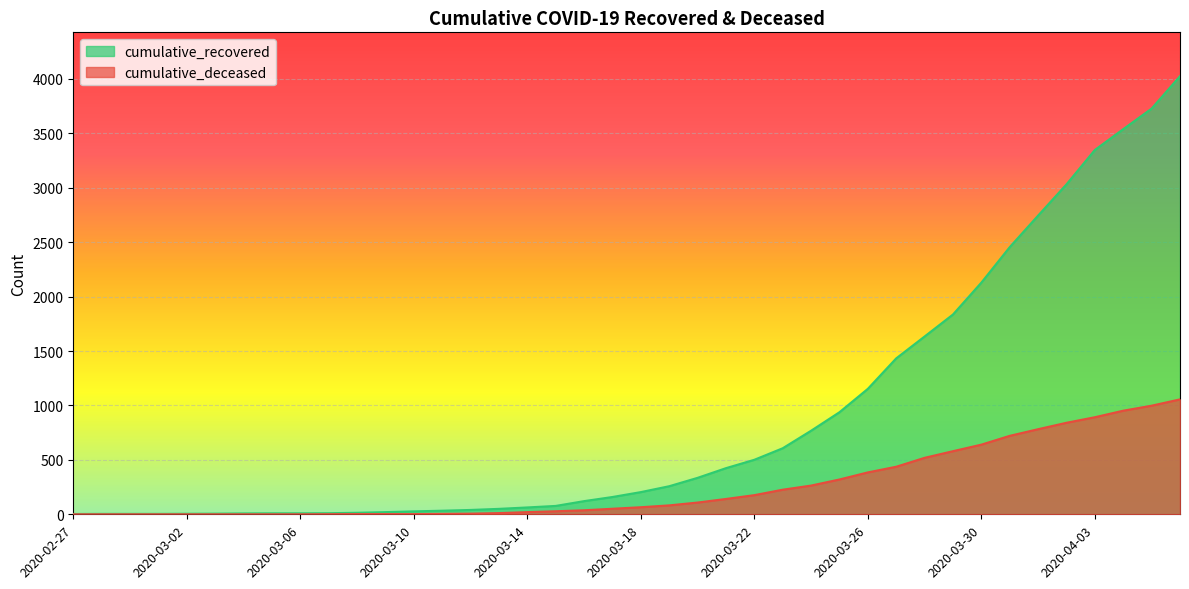

What is the sum of all cumulative_deceased values?

10349